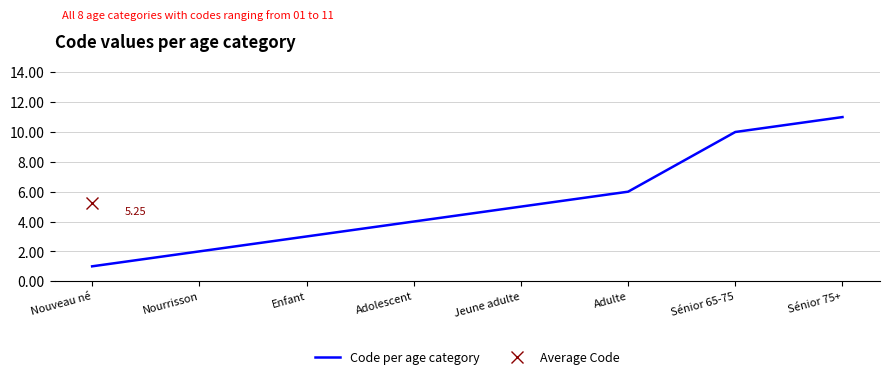

List the labels in order of value, largest first.

Sénior 75+, Sénior 65-75, Adulte, Jeune adulte, Adolescent, Enfant, Nourrisson, Nouveau né